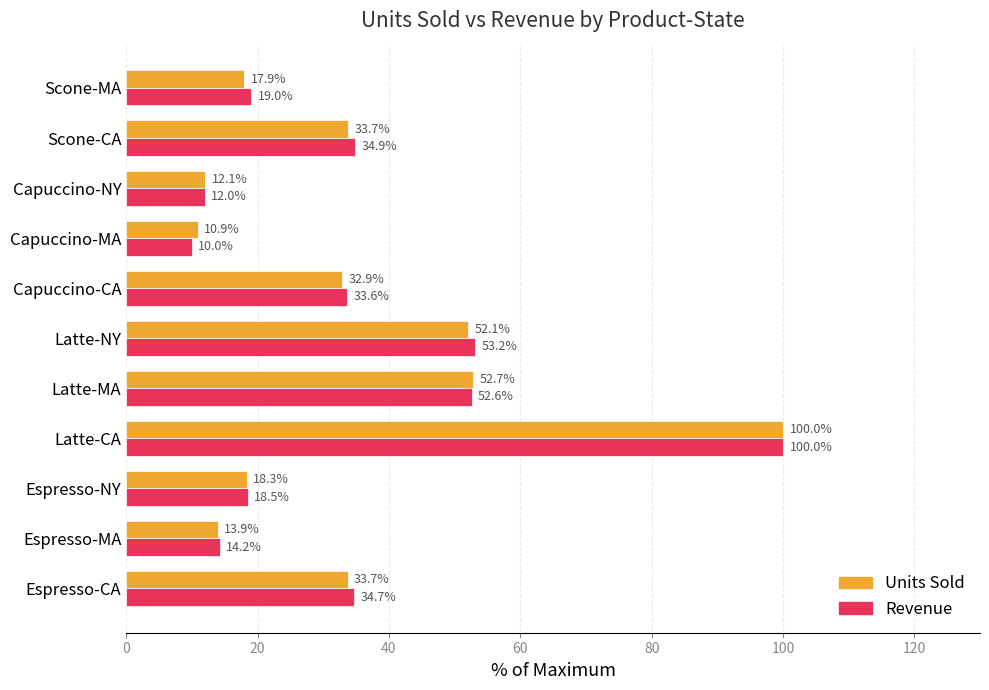

What is the difference between the maximum and minimum values in the Units Sold series?

89.1